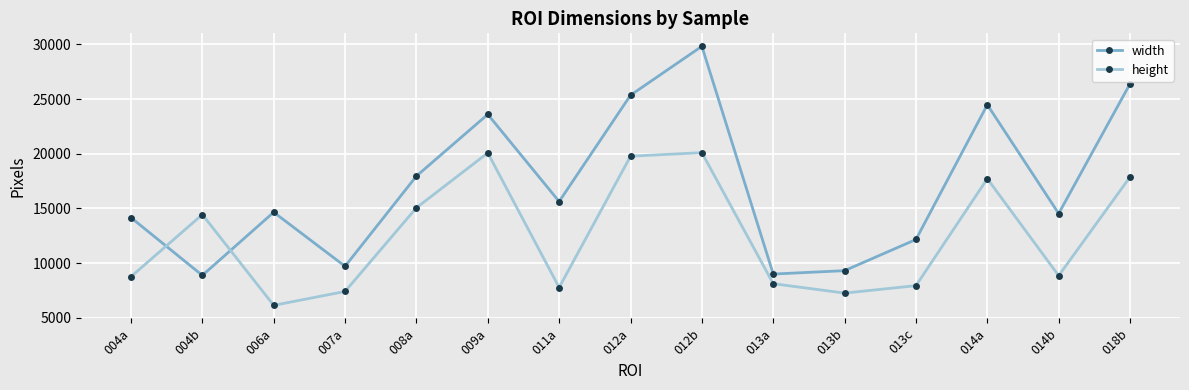

At how many categories does at least one series exceed 16092?

6